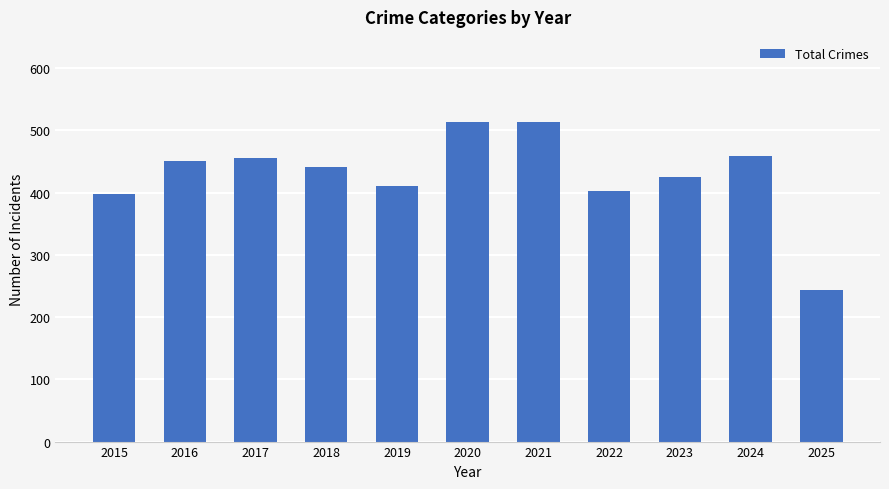

What is the ratio of the value at 2021 to the value at 2020?

1.0